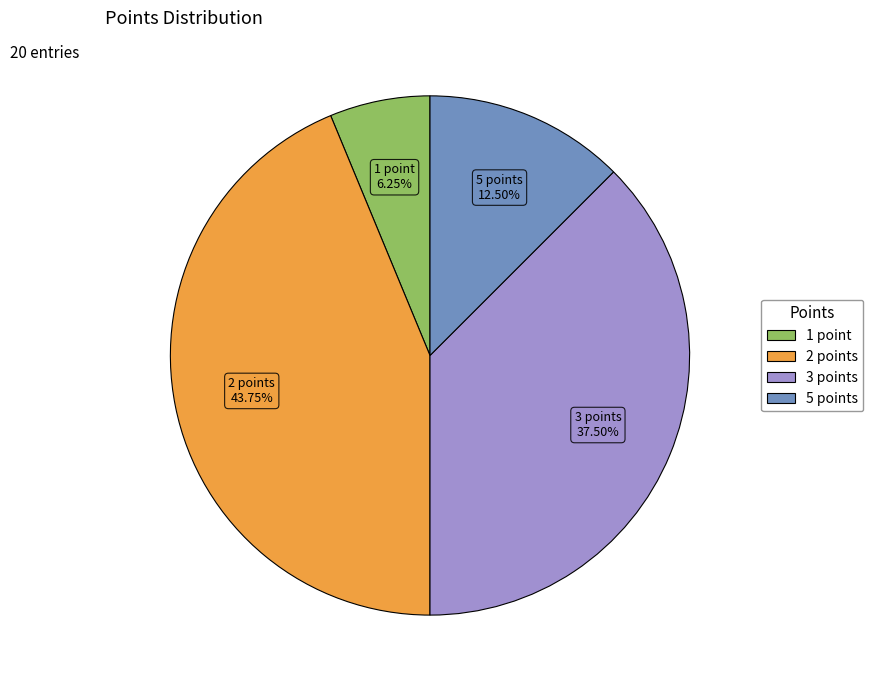

What is the smallest slice in the pie chart?

1